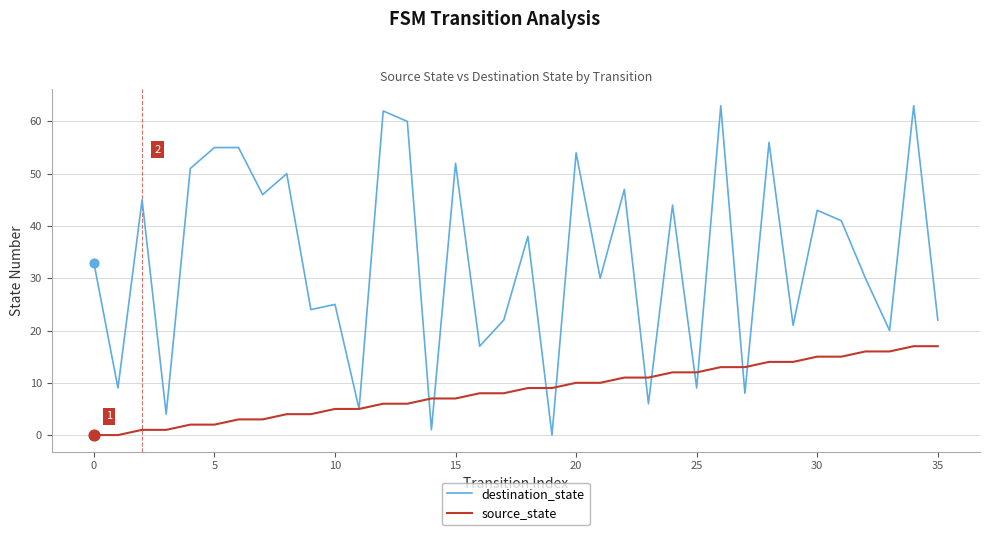

What are all the series names shown in the legend?

destination_state, source_state